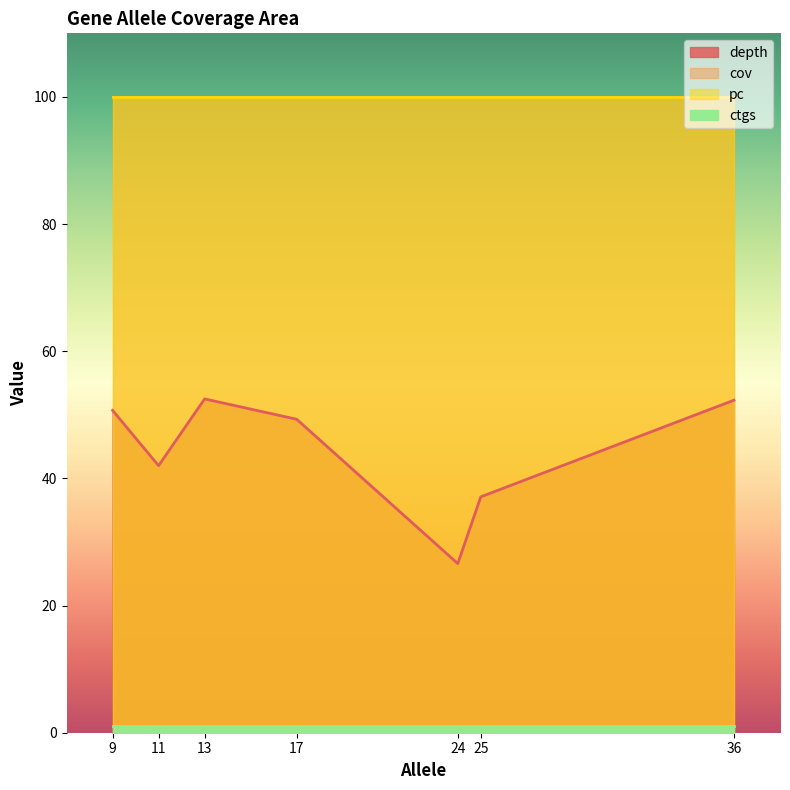

List the labels in order of cov value, smallest first.

36, 24, 9, 13, 17, 11, 25